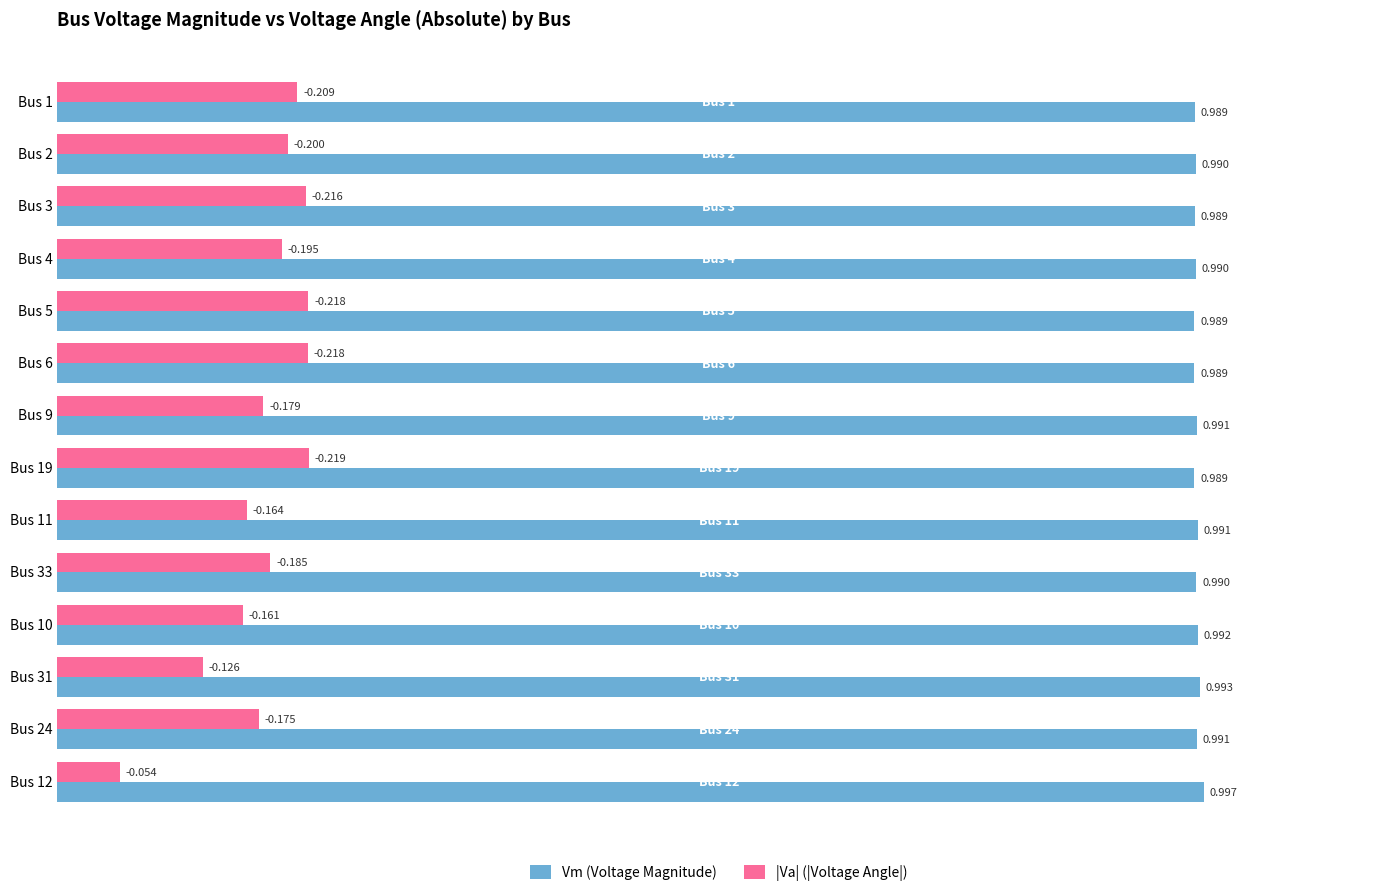

Is the value of |Va| (|Voltage Angle|) at Bus 11 greater than the value of Vm (Voltage Magnitude) at Bus 1?

No